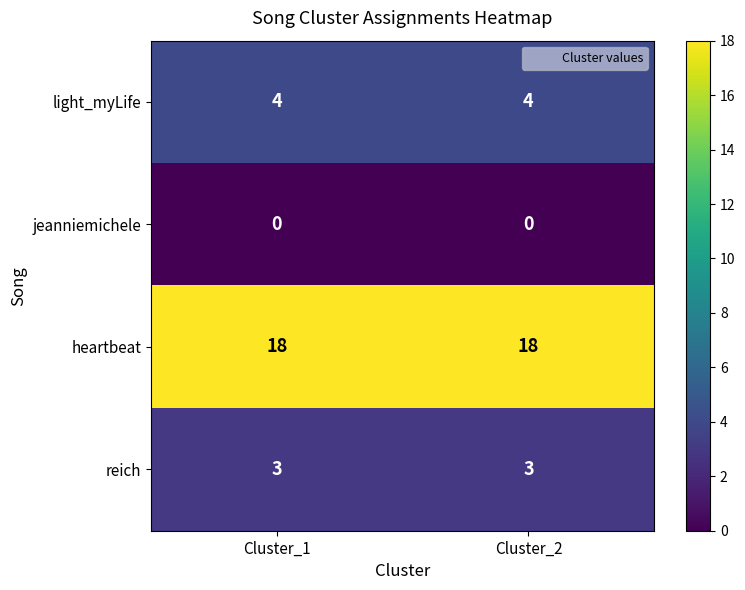

Reading left to right, what are all the values shown in this chart?

light_myLife: 4	4
jeanniemichele: 0	0
heartbeat: 18	18
reich: 3	3